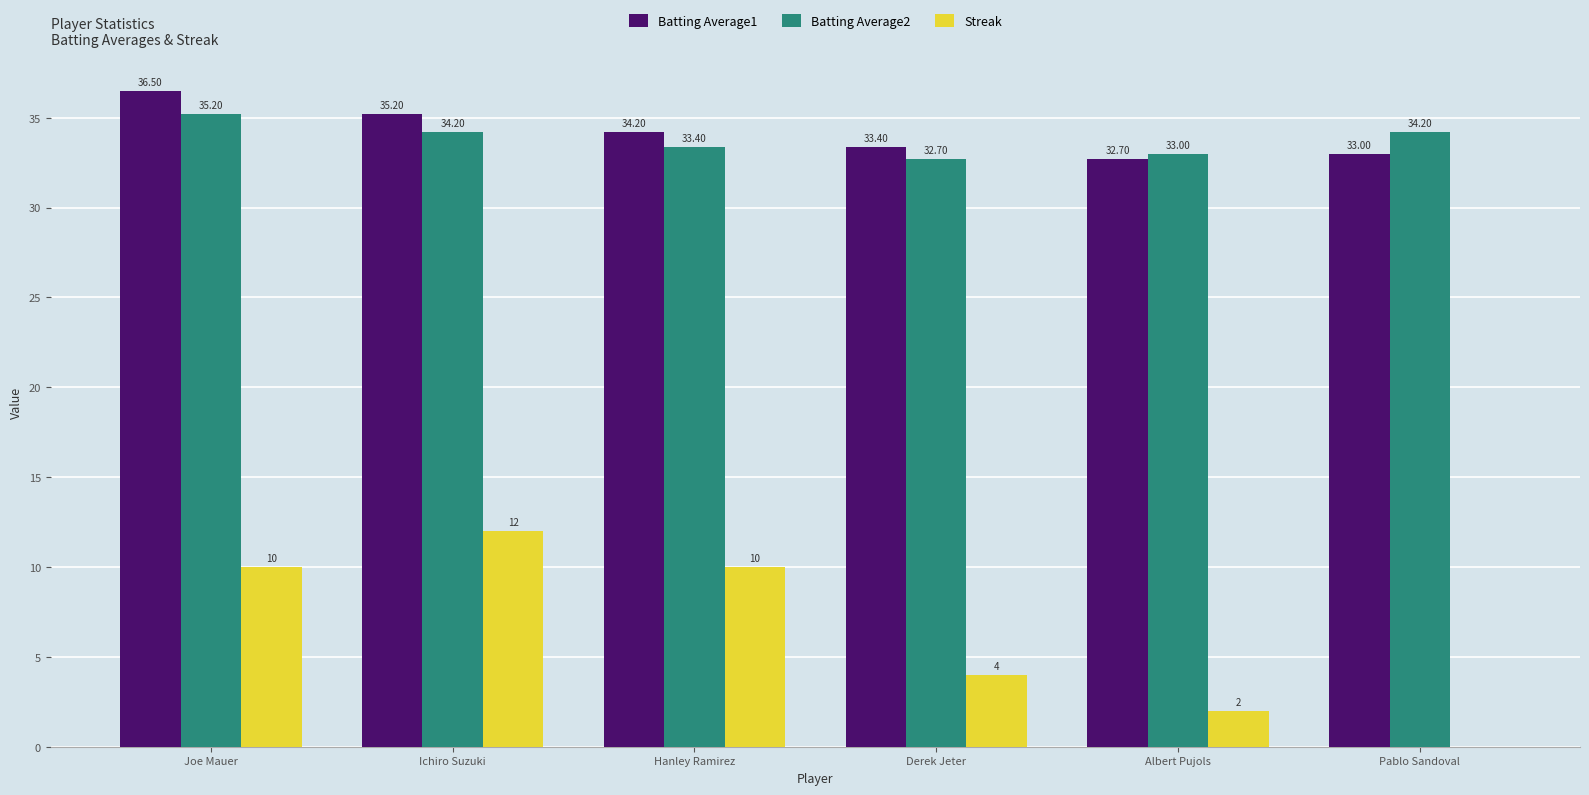

Reading right to left, extract all data points from this chart.

Batting Average1: 33.0	32.7	33.4	34.2	35.2	36.5
Batting Average2: 34.2	33.0	32.7	33.4	34.2	35.2
Streak: 0.0	2.0	4.0	10.0	12.0	10.0